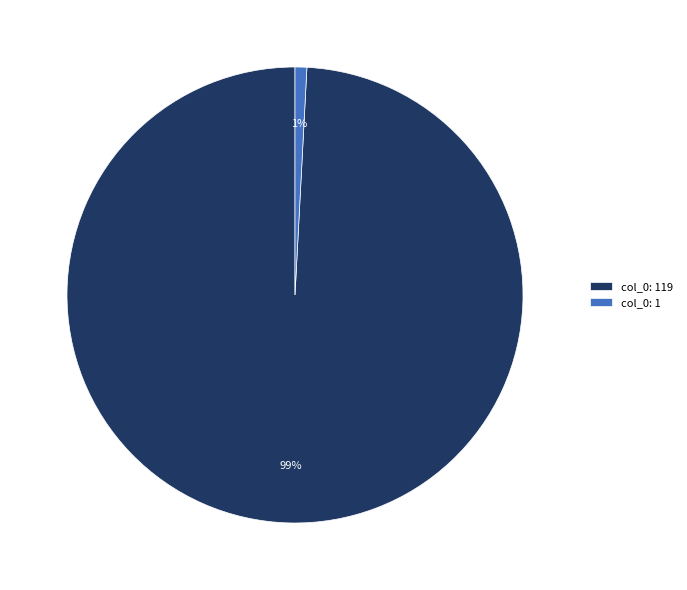

What is the smallest slice in the pie chart?

col_0: 1